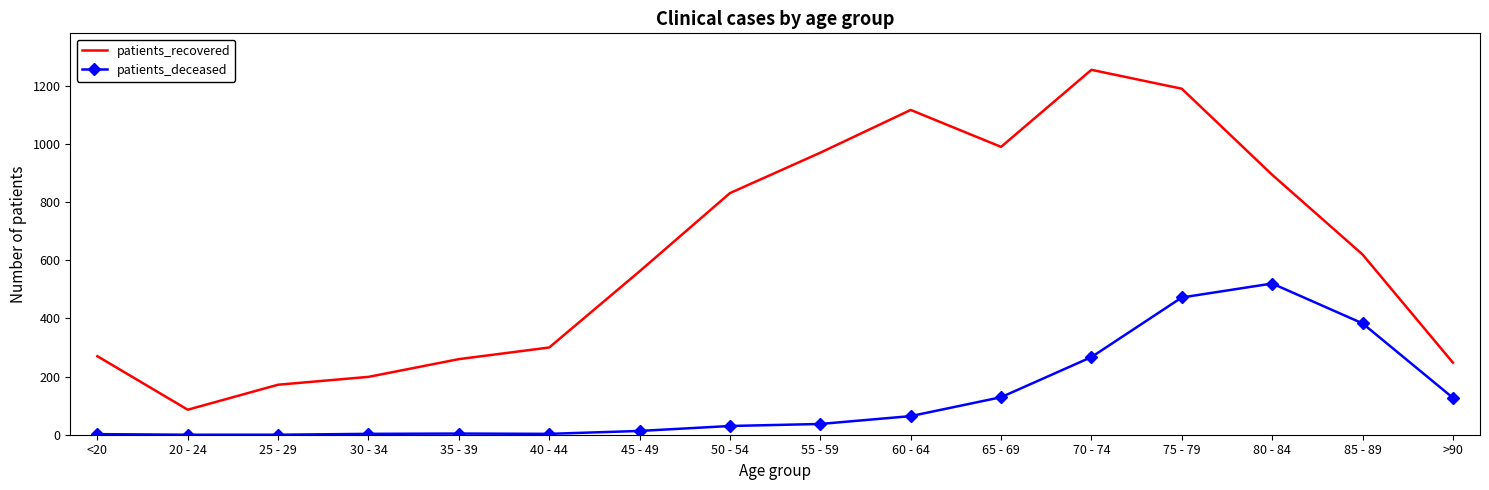

What is the approximate value of patients_deceased at 50 - 54?

30